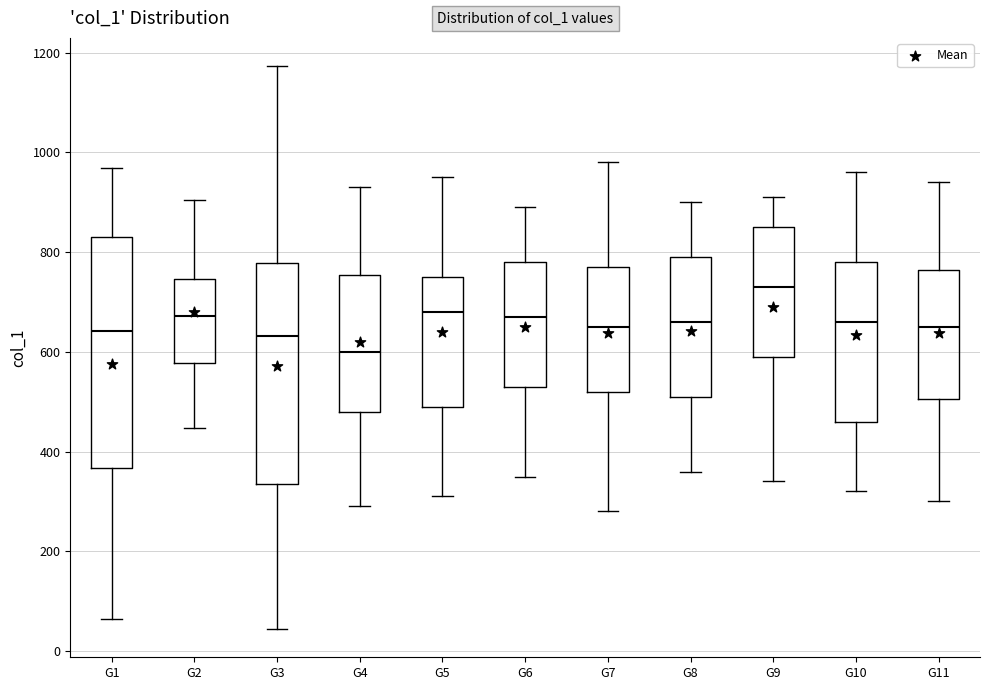

Which box's median line is the highest?

G9